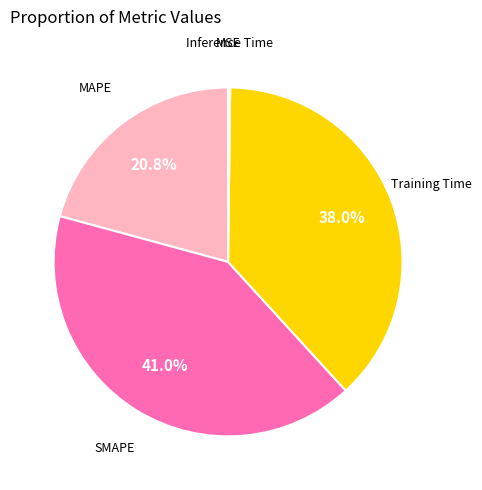

What percentage is NOT represented by MAPE?

79.2%